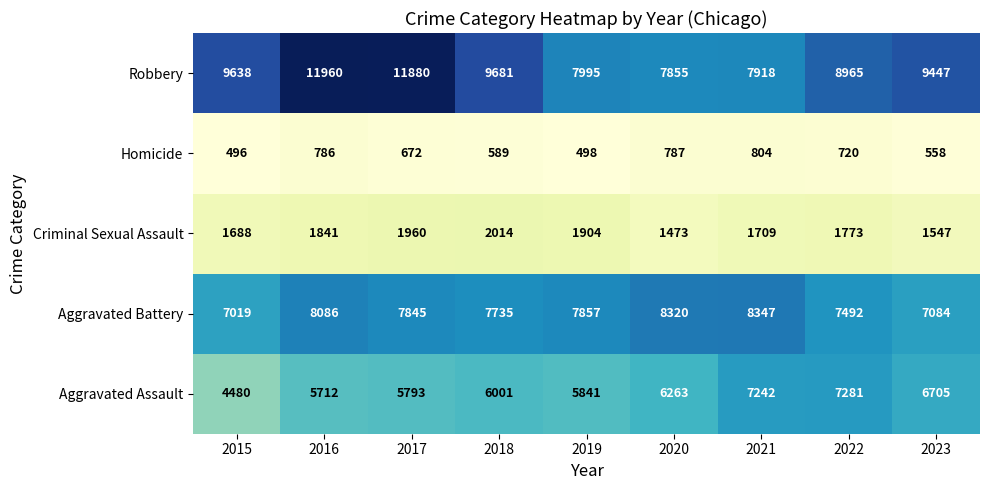

Which series changed the most between 2015 and 2019?

Robbery